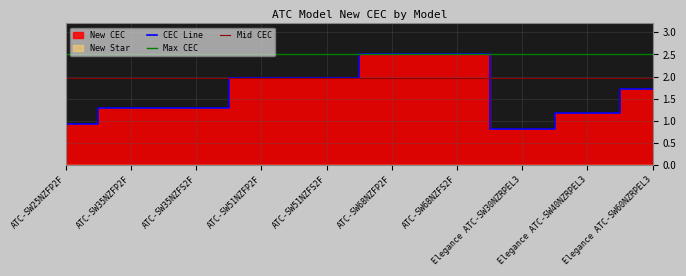

What is the label of the 4th point from the right?

ATC-SW68NZFS2F